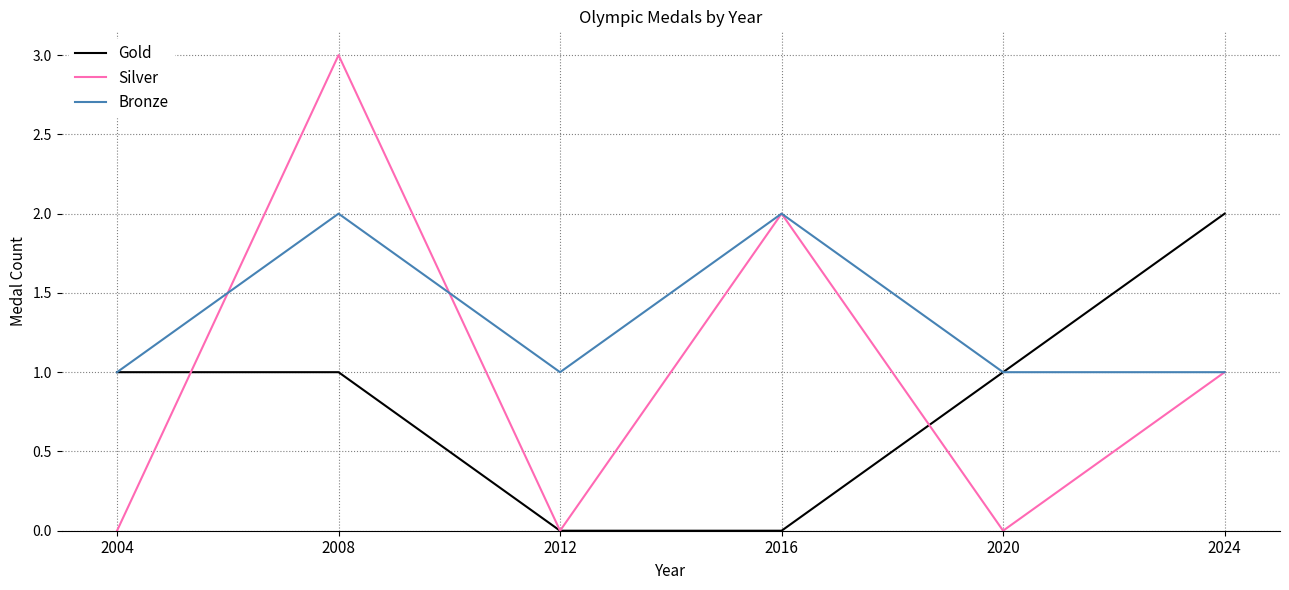

Where do Silver and Bronze first cross each other?

2004 and 2008